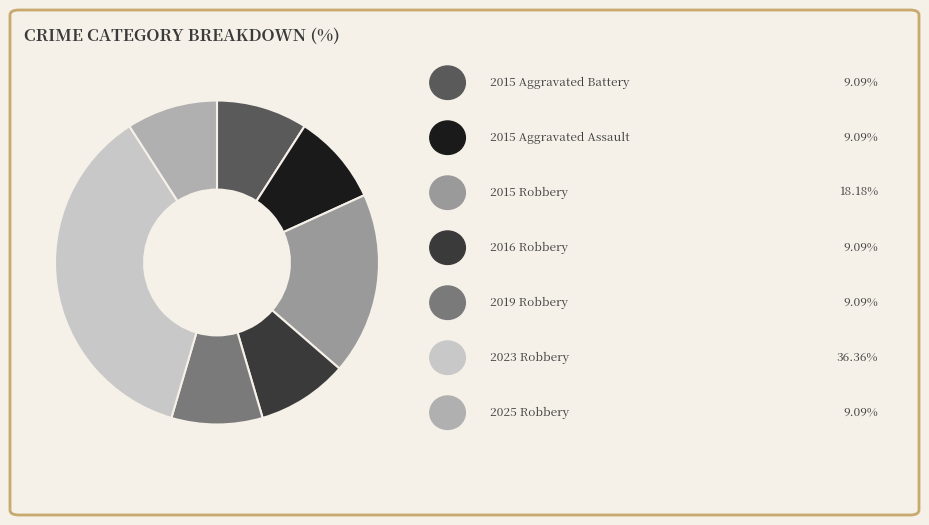

To the nearest percent, what is the average slice percentage?

14%